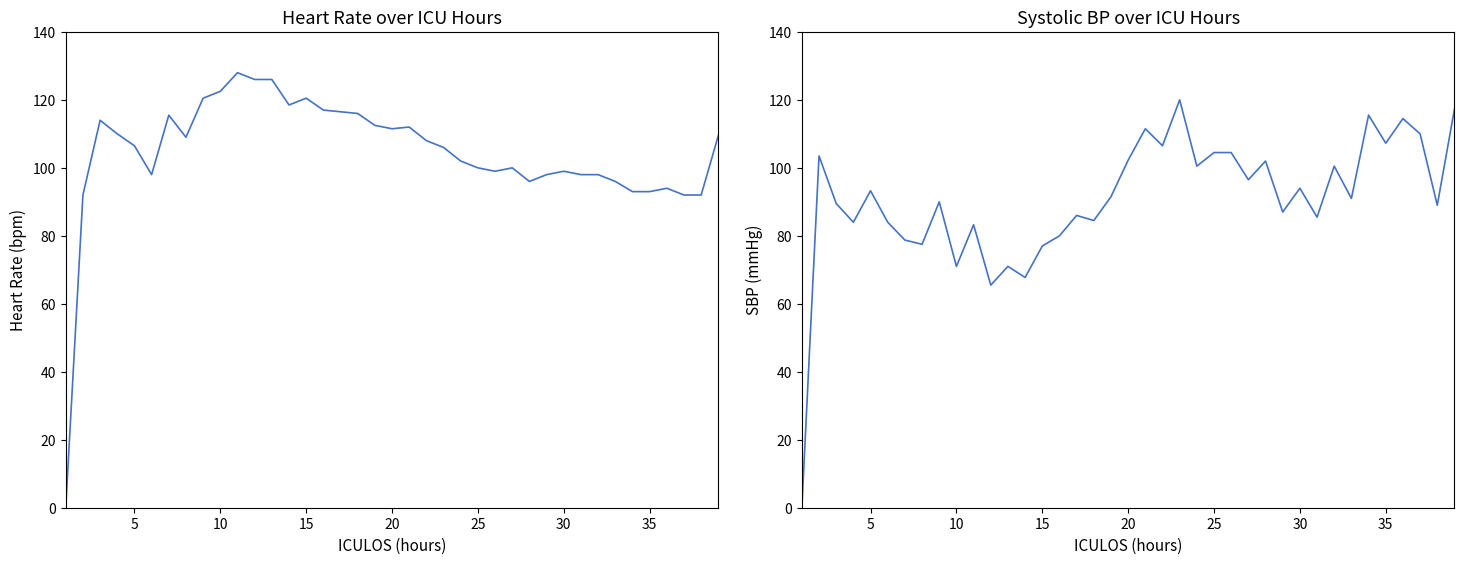

How many intersections are there between HR and SBP?

12